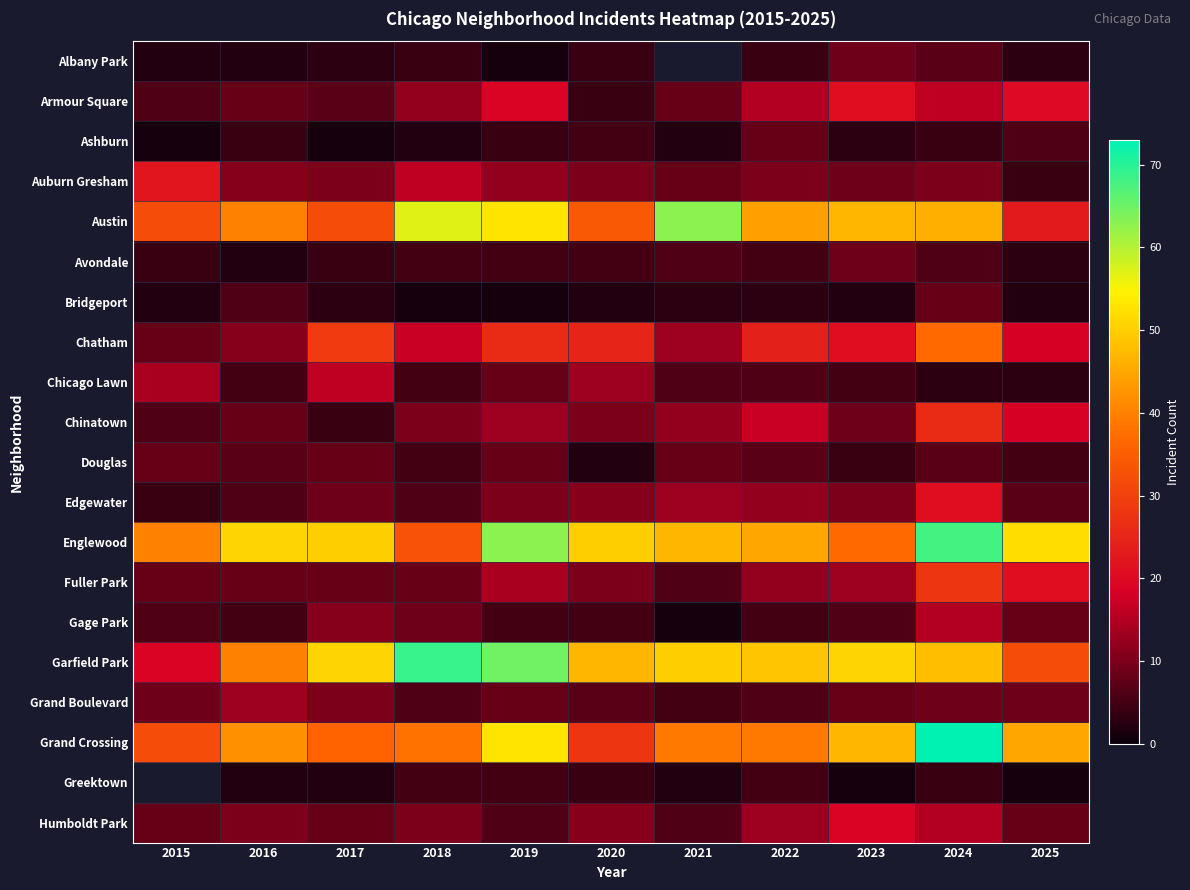

Is it true that Albany Park equals 3.0 at 2025?

True